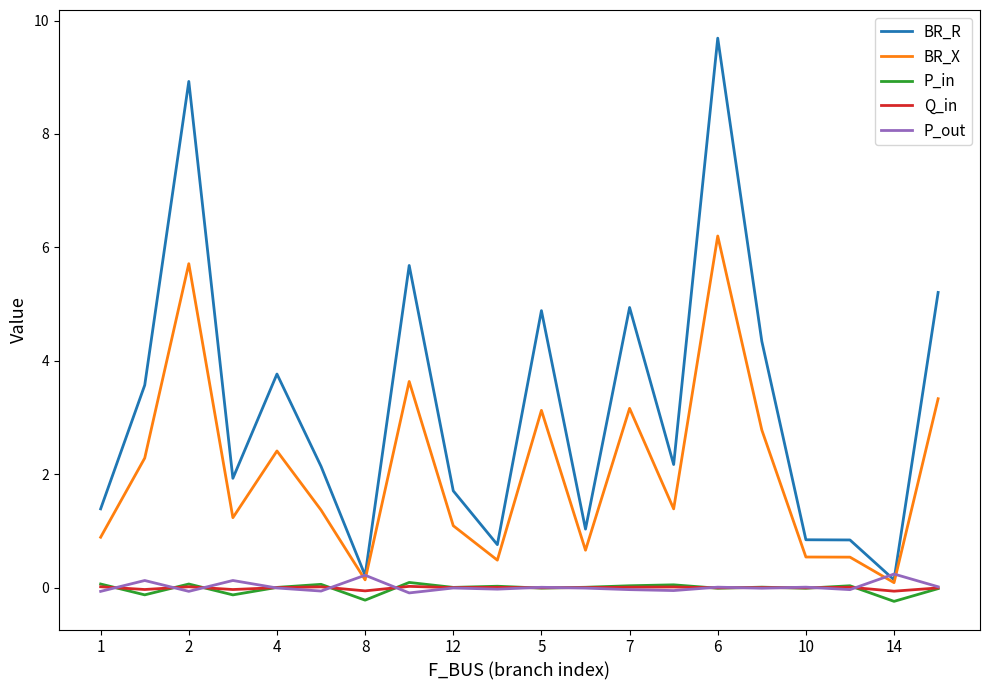

Which series has the largest total across all categories?

BR_R